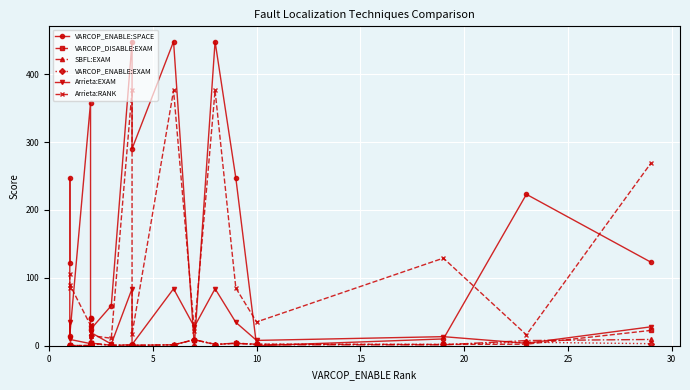

How many data points in Arrieta:EXAM are less than 19?

10